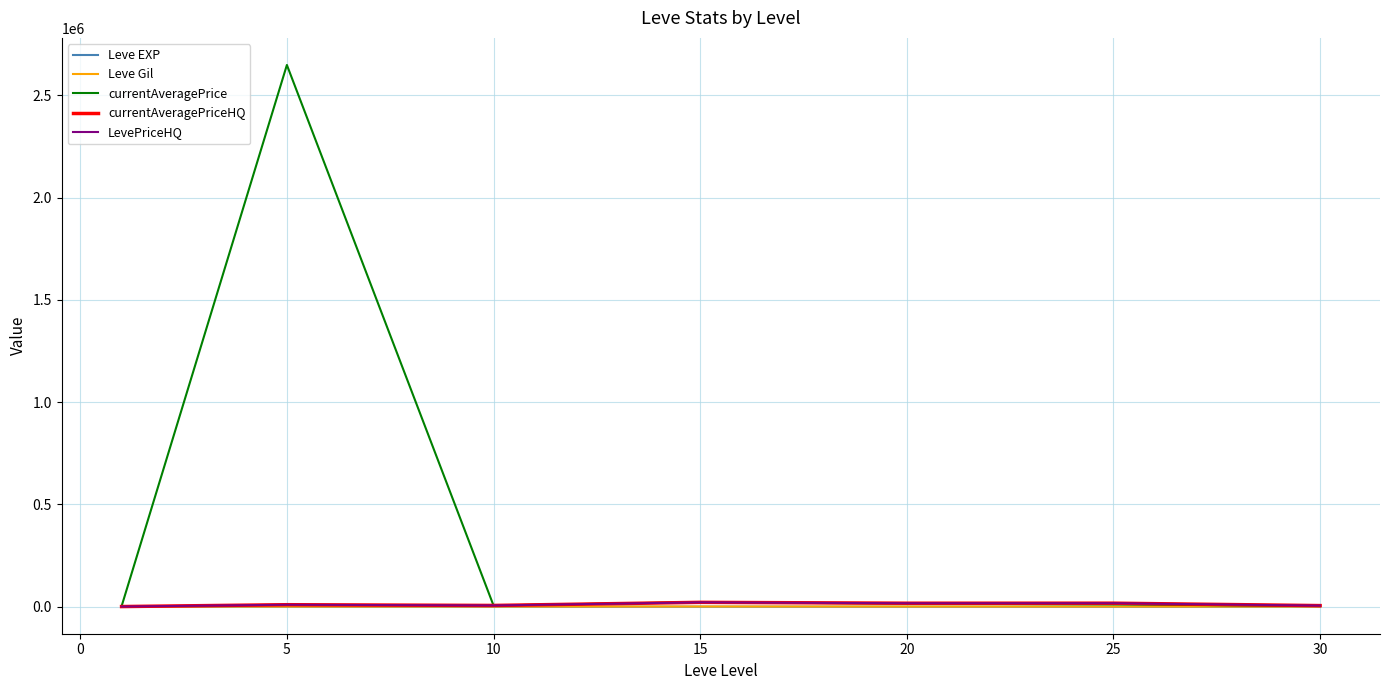

Is this an area chart (filled region under the line)?

No